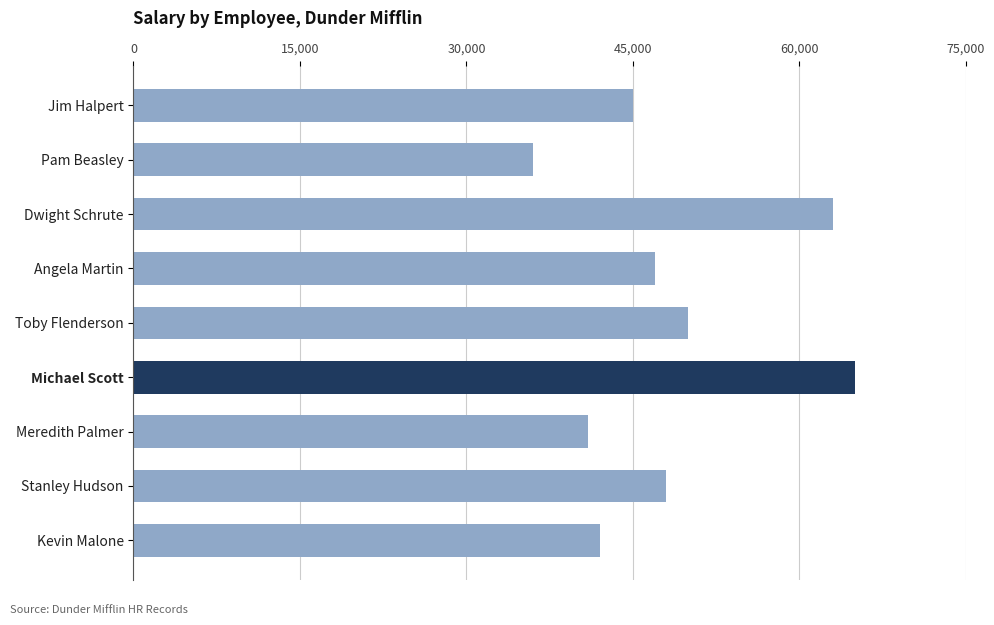

Between Kevin Malone and Jim Halpert, which is larger?

Jim Halpert